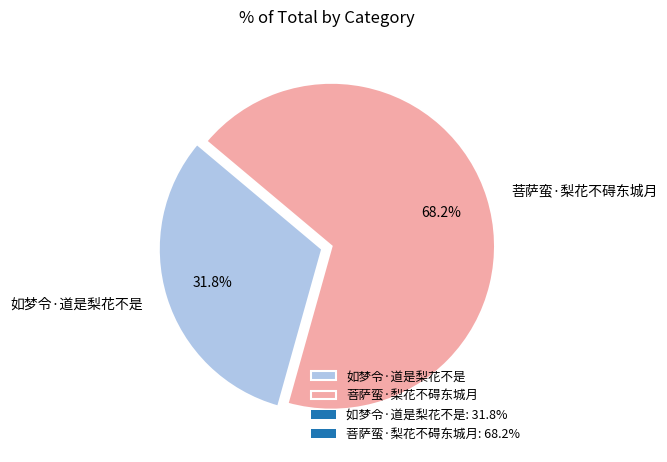

What is the smallest slice in the pie chart?

如梦令·道是梨花不是